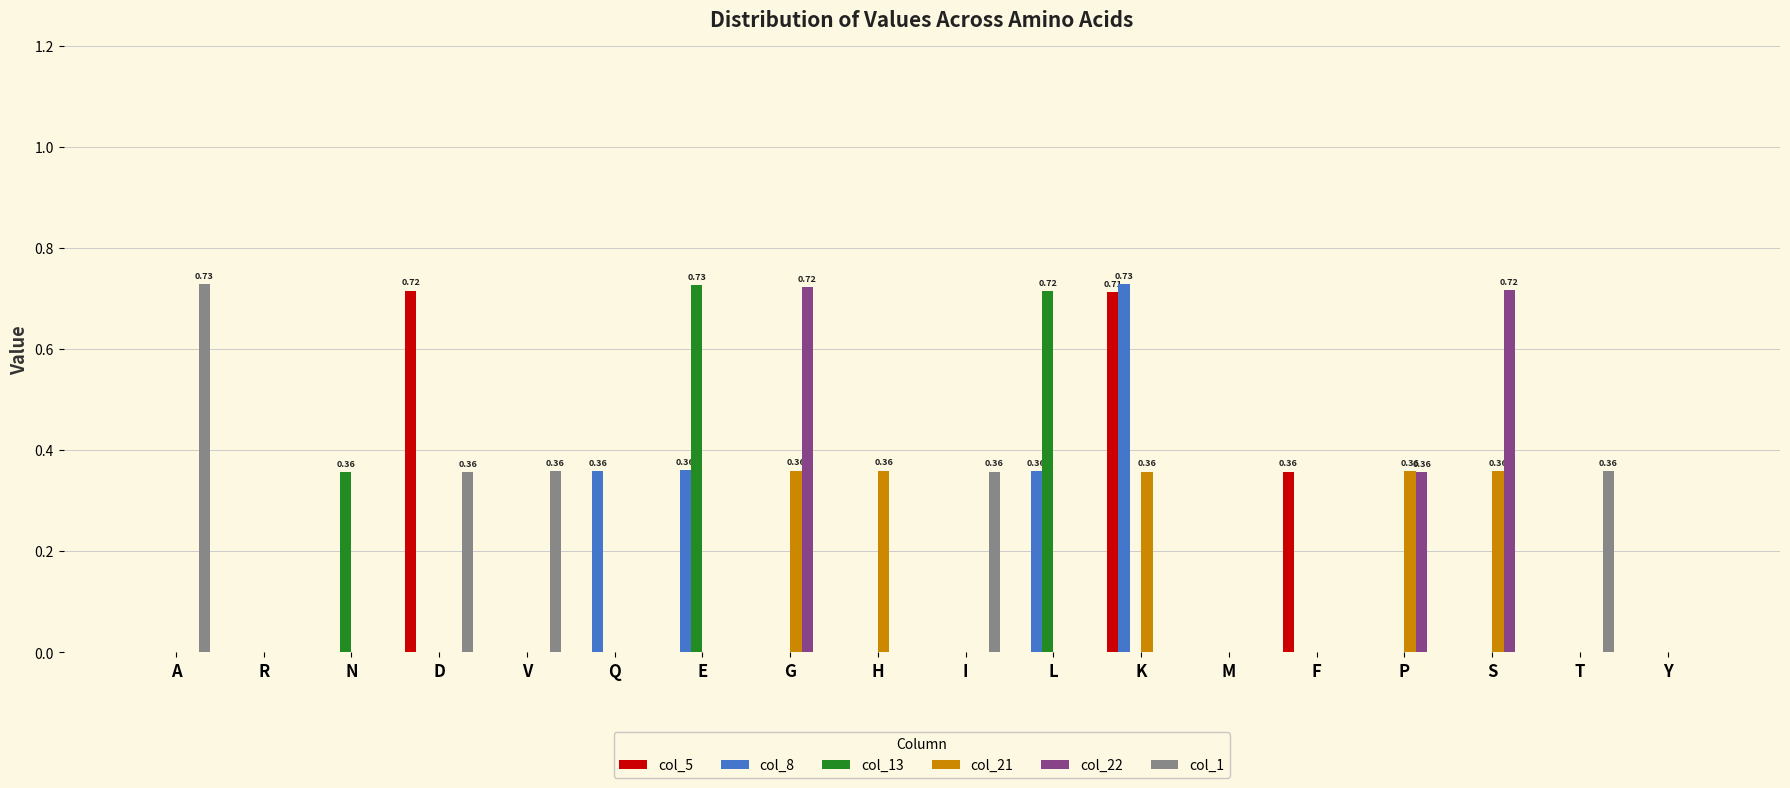

How many col_8 values are between 0 and 1?

18